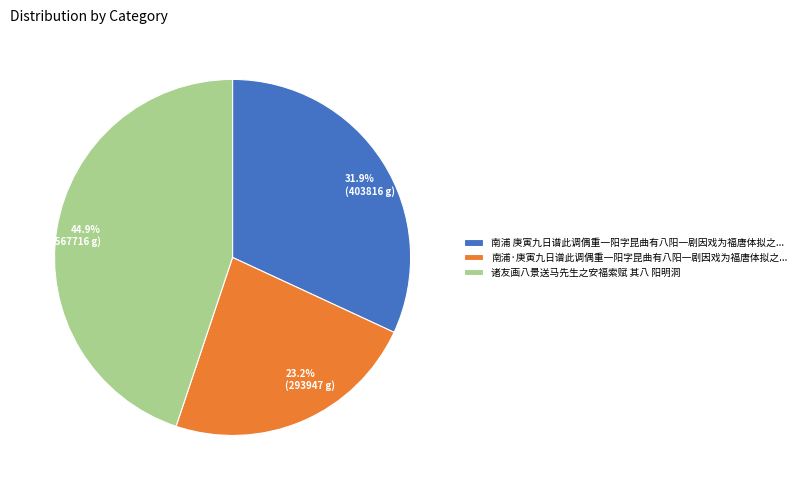

How many segments does this pie chart have?

3